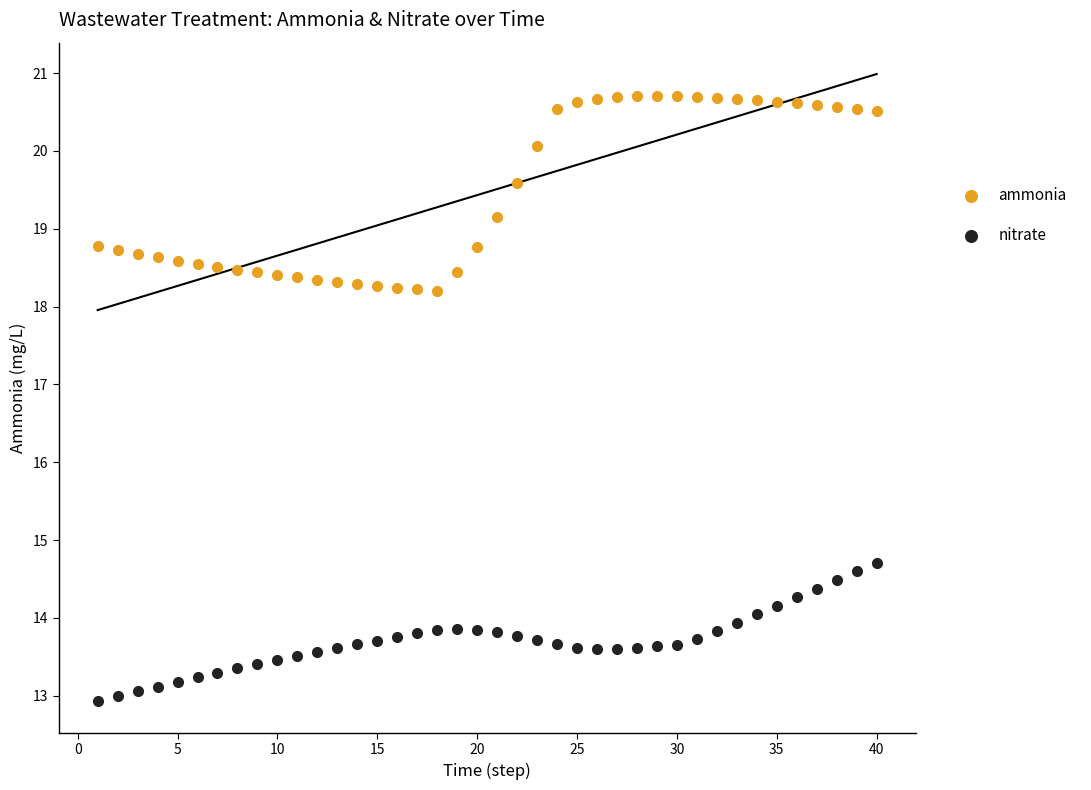

Which series has the widest spread of Y values?

ammonia